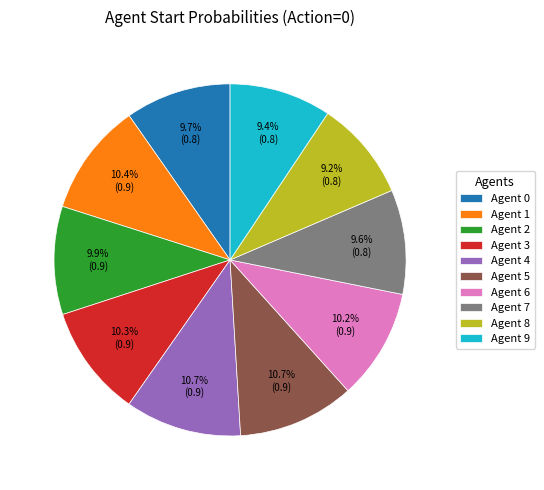

Does Agent 1 represent more than half of the total?

No